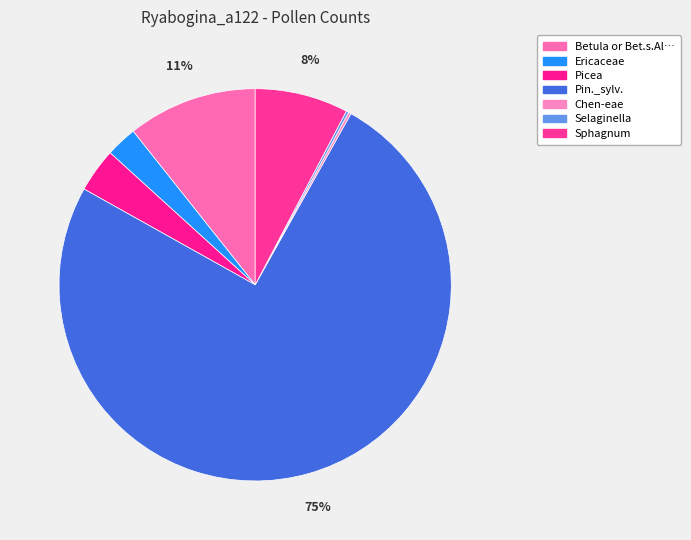

To the nearest percent, what is the difference between the largest and smallest slice percentages?

75%